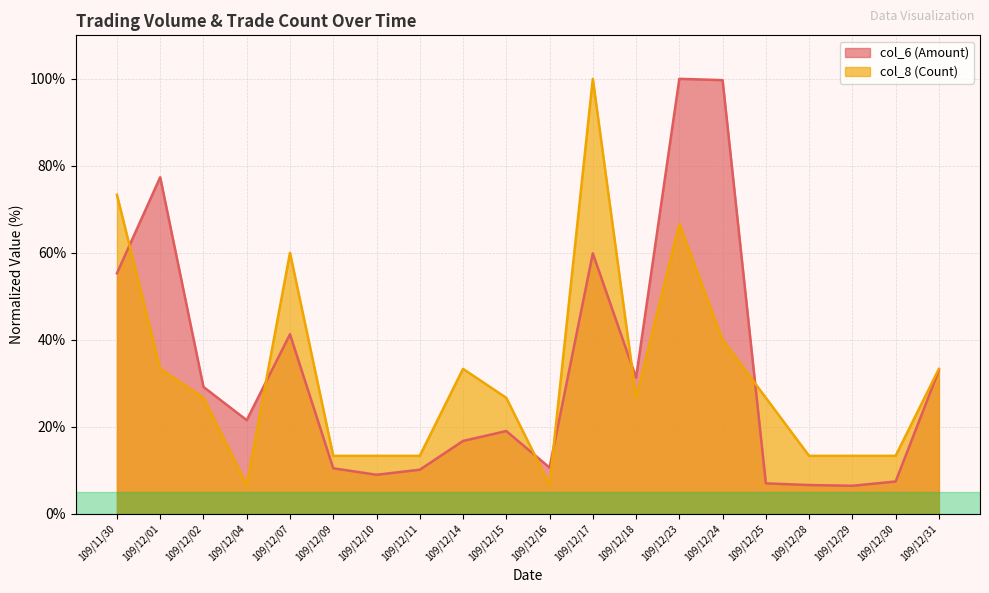

Which series has the largest range (max minus min)?

col_6 (Amount)